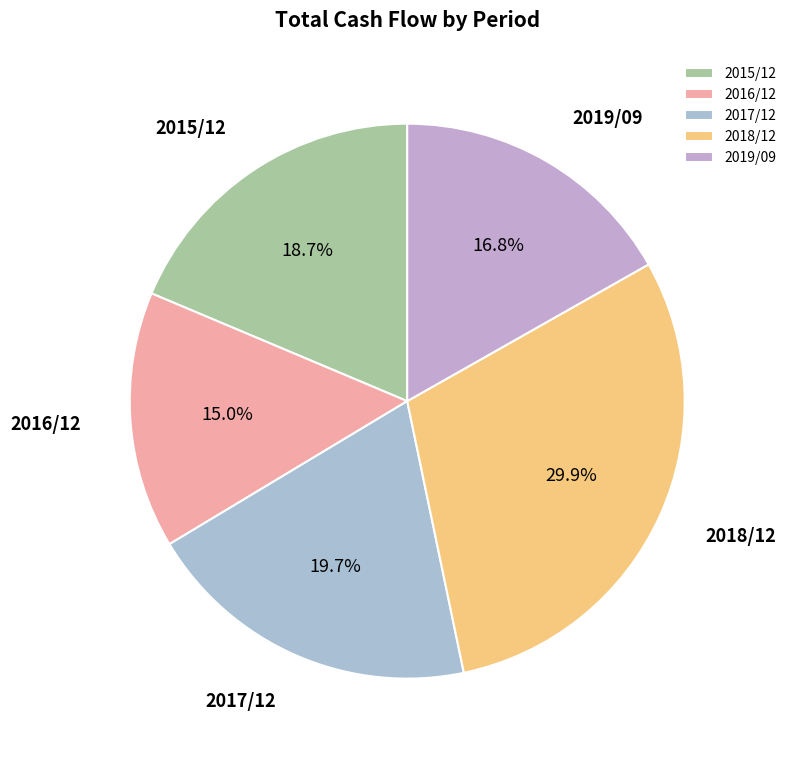

Does 2017/12 represent more than half of the total?

No